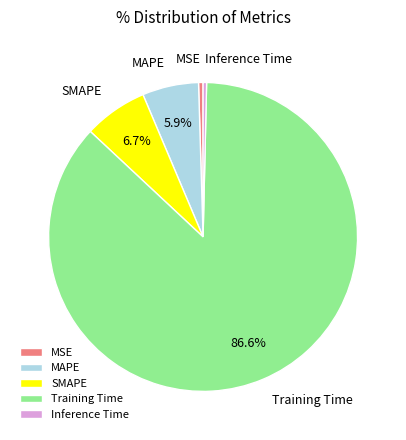

To the nearest percent, what portion does SMAPE represent?

7%